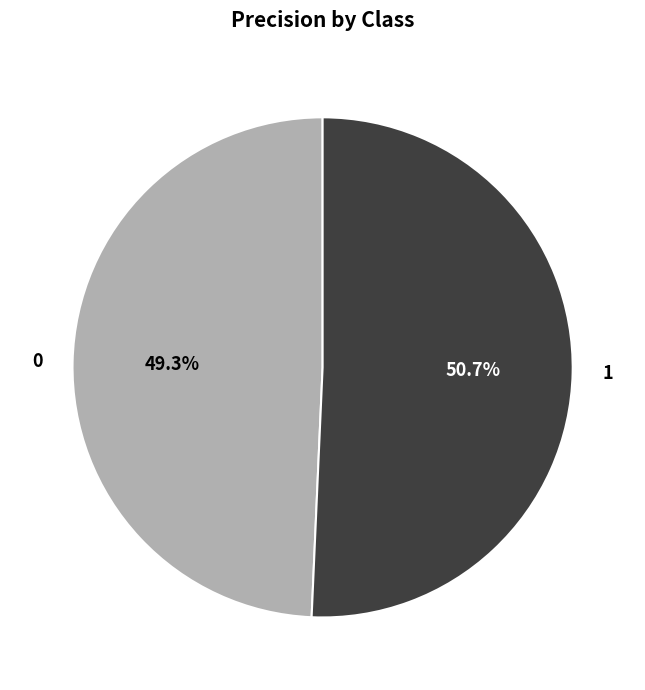

What percentage do 1 and 0 together represent?

100.0%